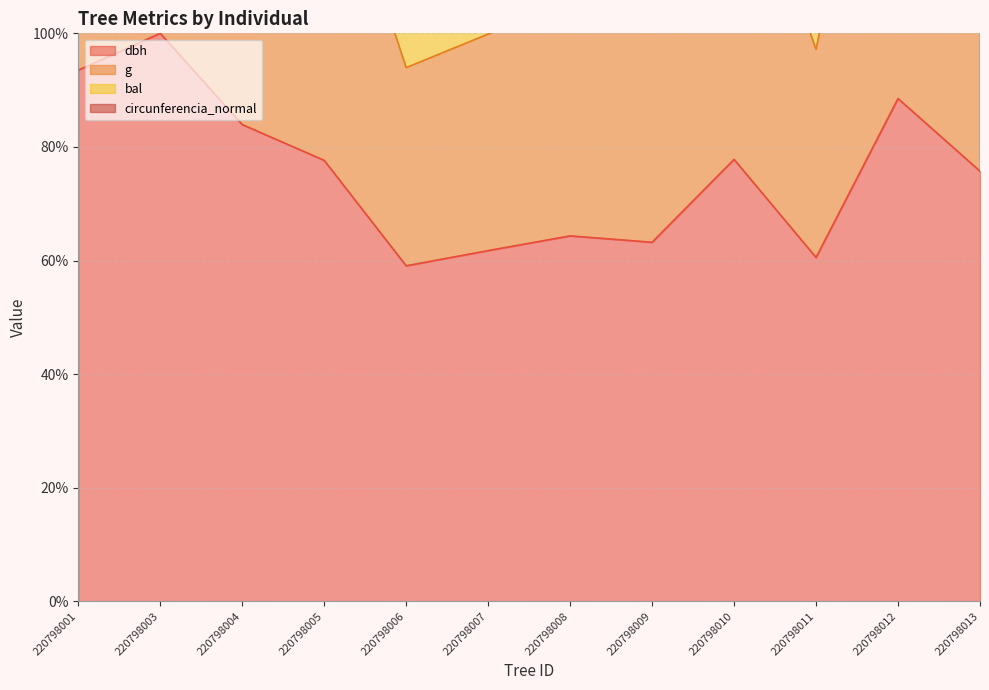

What is the difference between the highest and lowest values at 220798004?

70.5